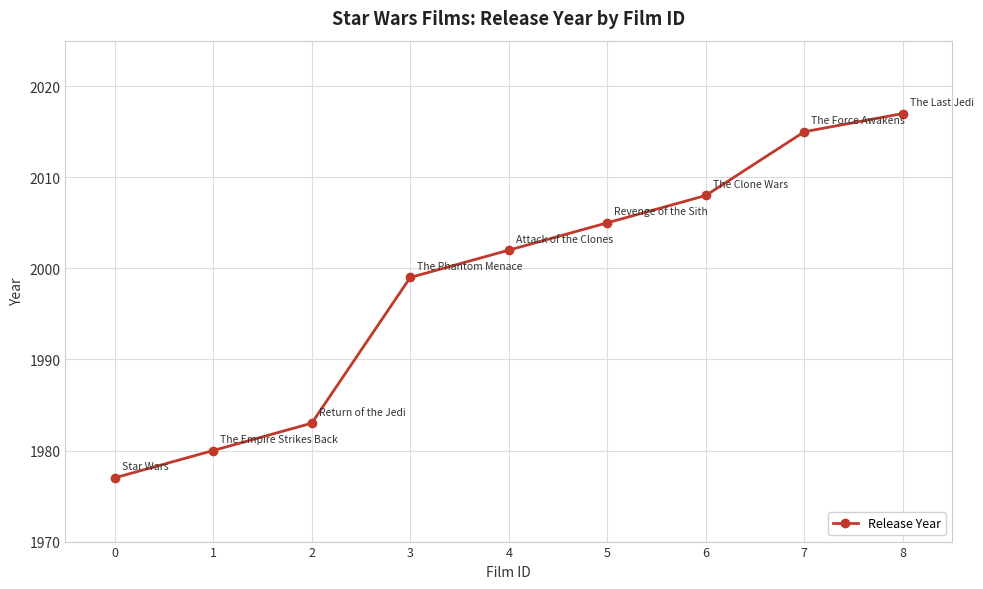

List the labels in order of value, smallest first.

0, 1, 2, 3, 4, 5, 6, 7, 8